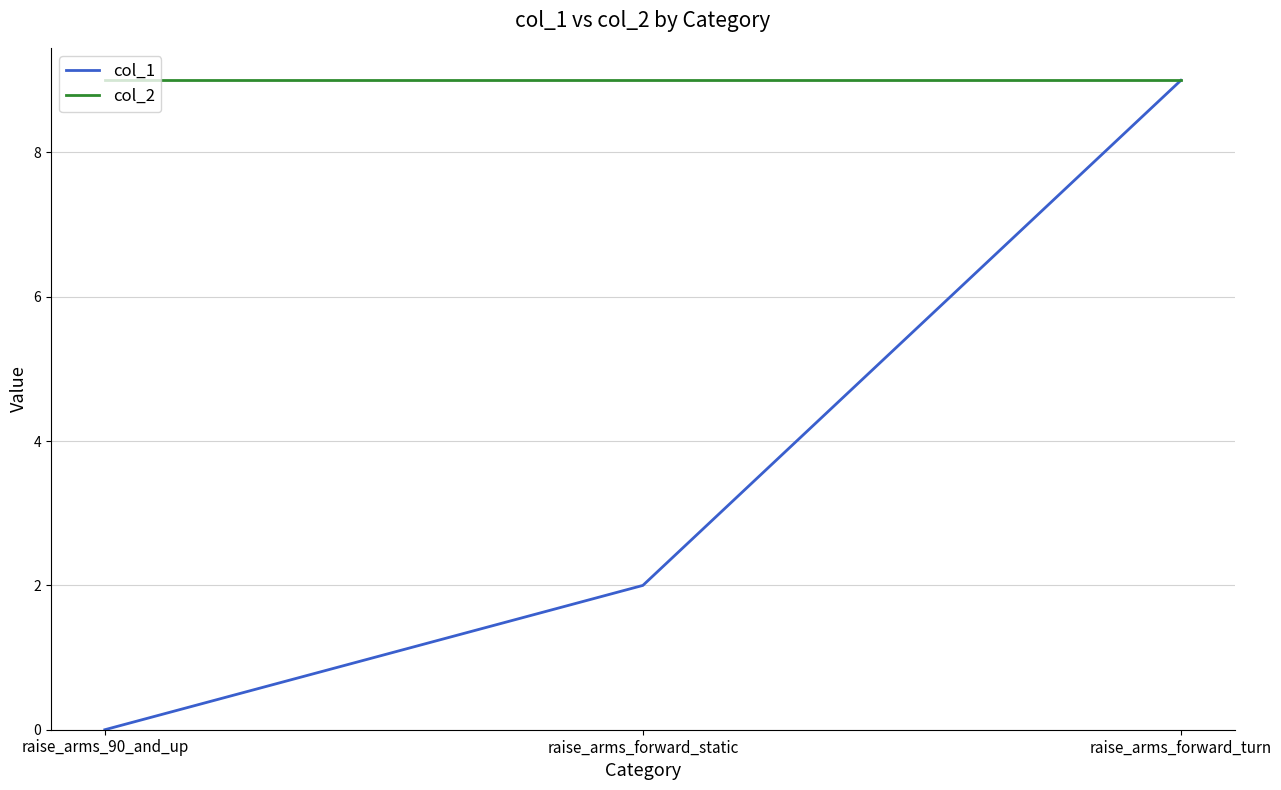

Reading left to right, list all the values displayed in this chart.

col_1: 0	2	9
col_2: 9	9	9